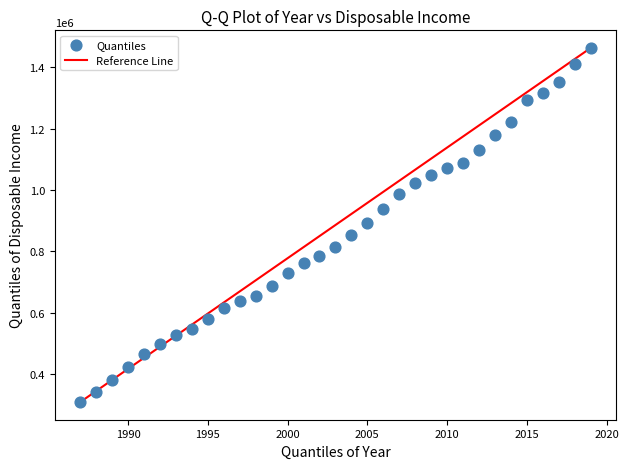

What is the range of X values (max minus min)?

32